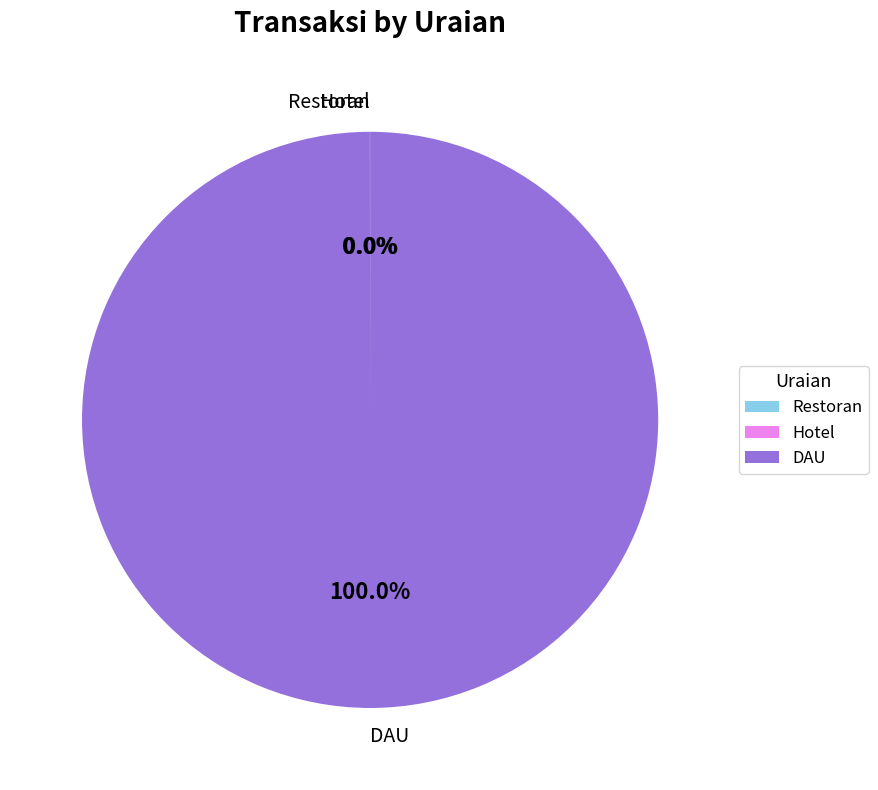

Does any single category account for the majority?

Yes